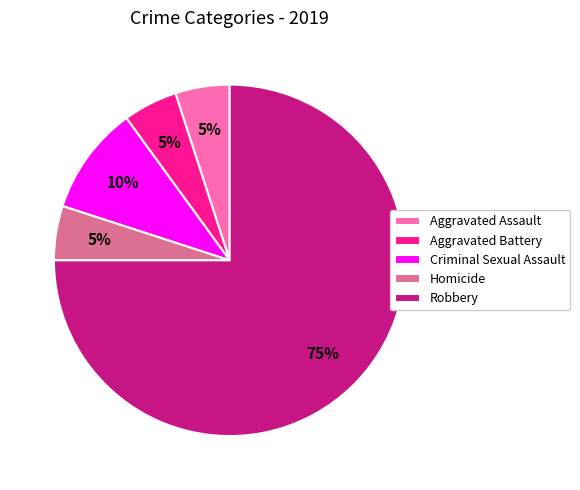

Does any single category account for the majority?

Yes